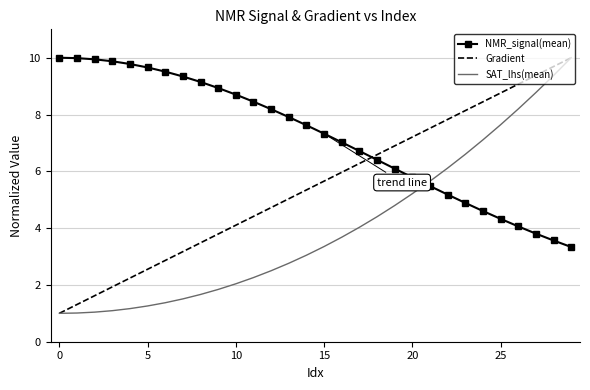

List the series in order of their overall mean, lowest first.

SAT_lhs(mean), Gradient, NMR_signal(mean)